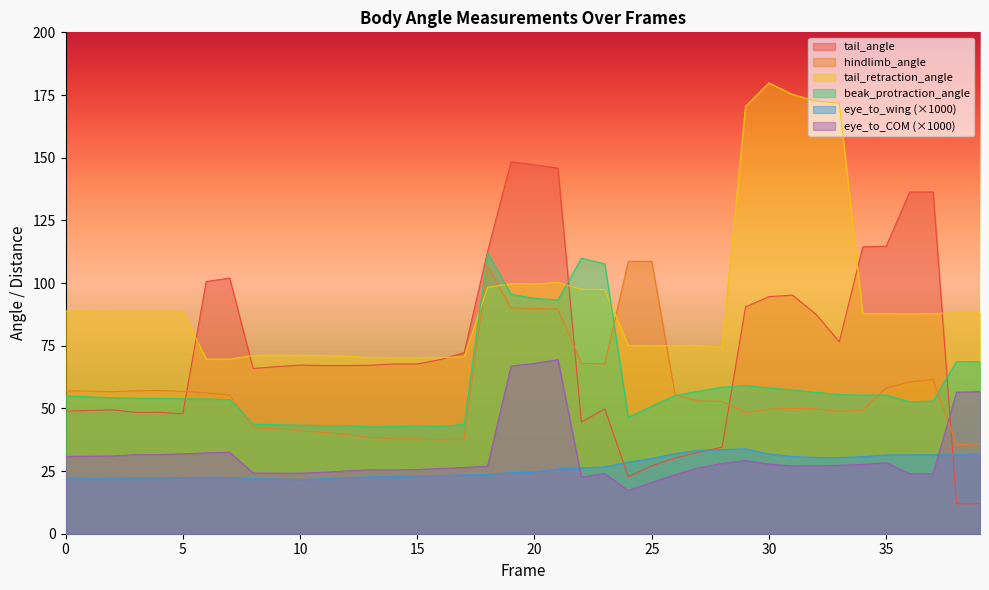

After their last crossing, which series has the higher values: hindlimb_angle or eye_to_COM?

eye_to_COM